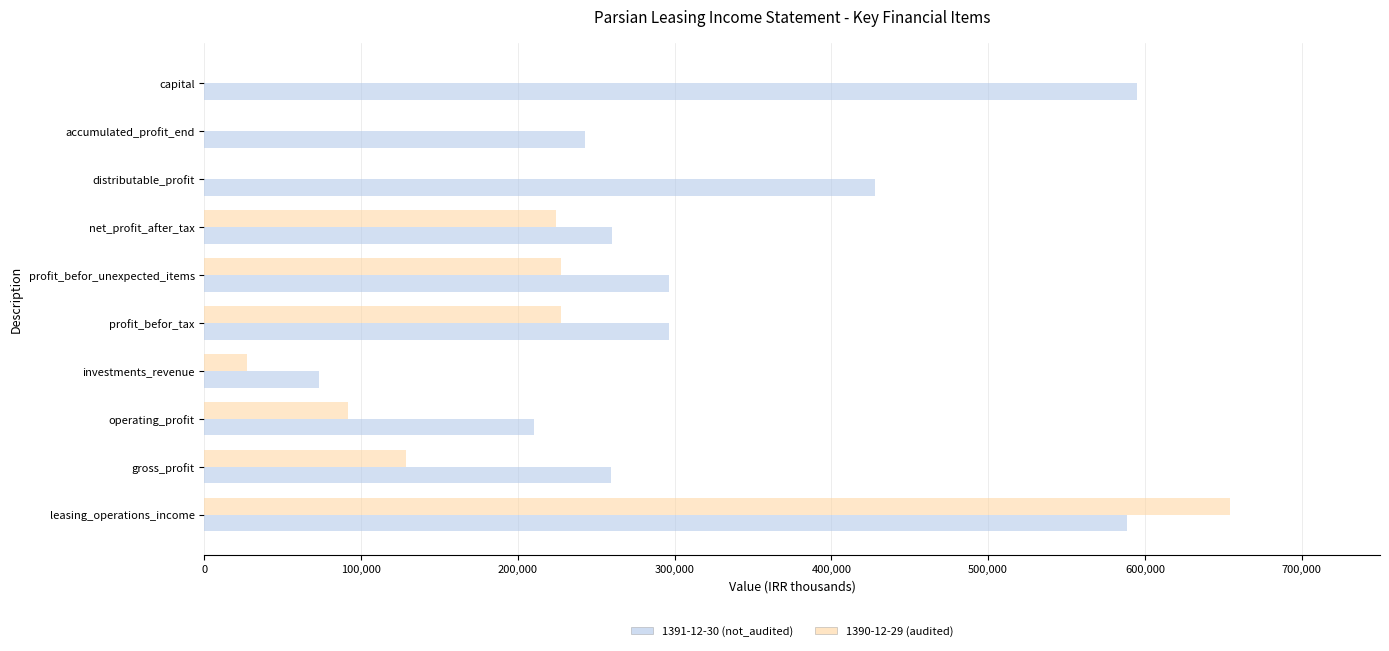

Between gross_profit and investments_revenue, which series saw the biggest shift?

1391-12-30 (not_audited)